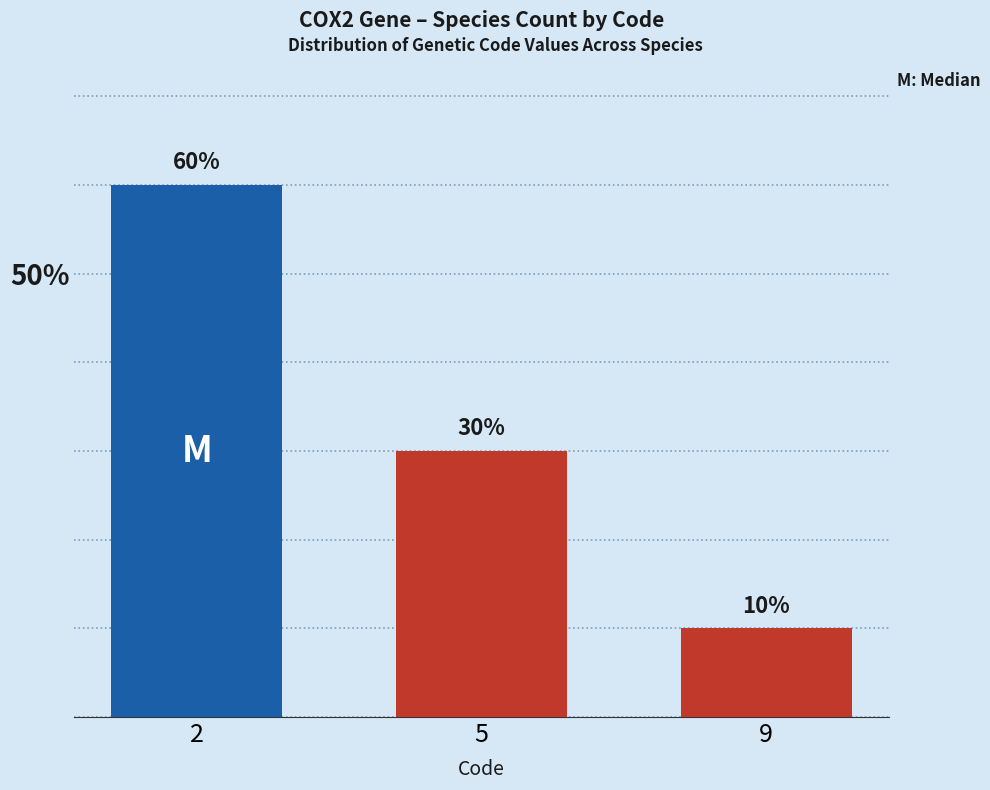

How many data points are less than 30?

1